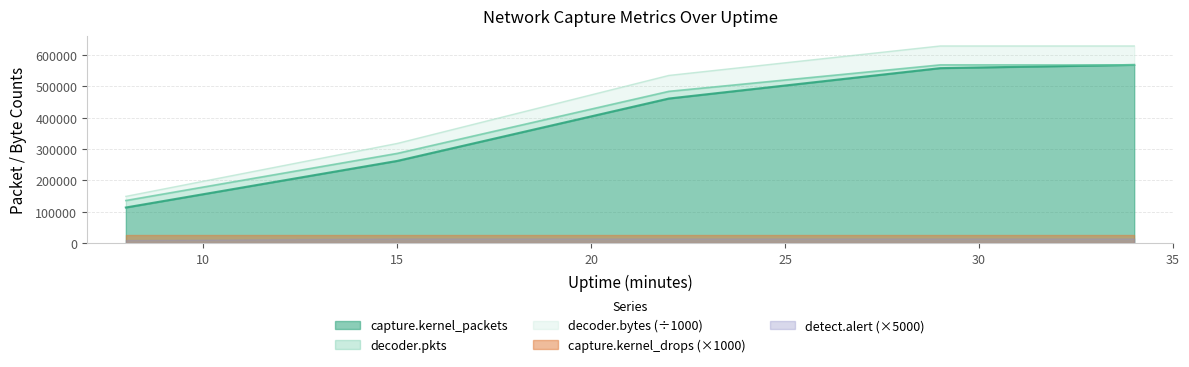

What is the difference between the decoder.pkts values at 34 and 8?

432698.0